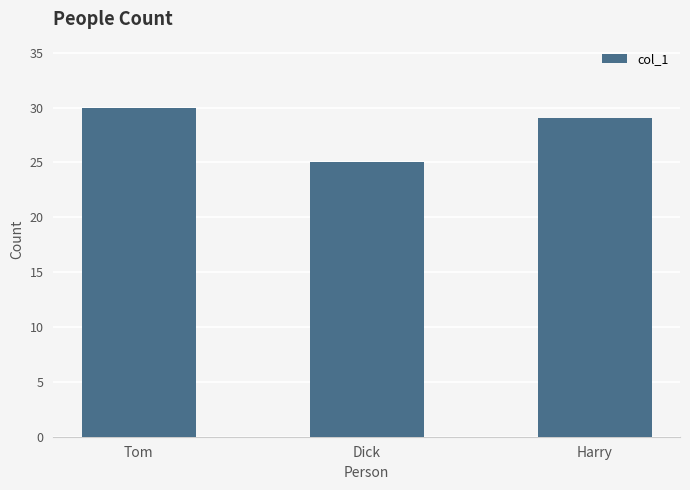

Approximately how many times larger is the value at Harry compared to Dick?

1.2